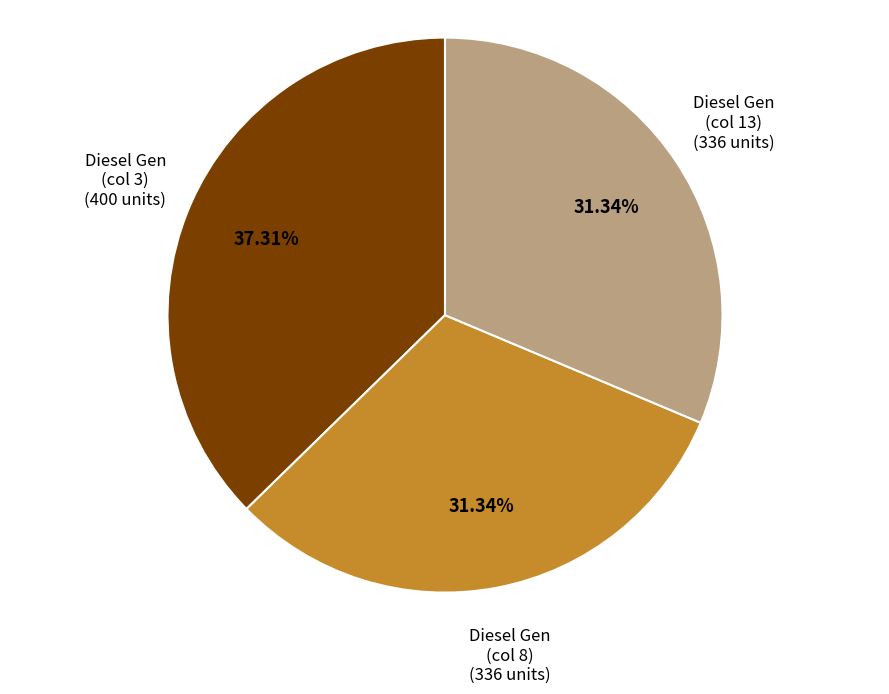

Is there any slice that represents more than half of the pie?

No